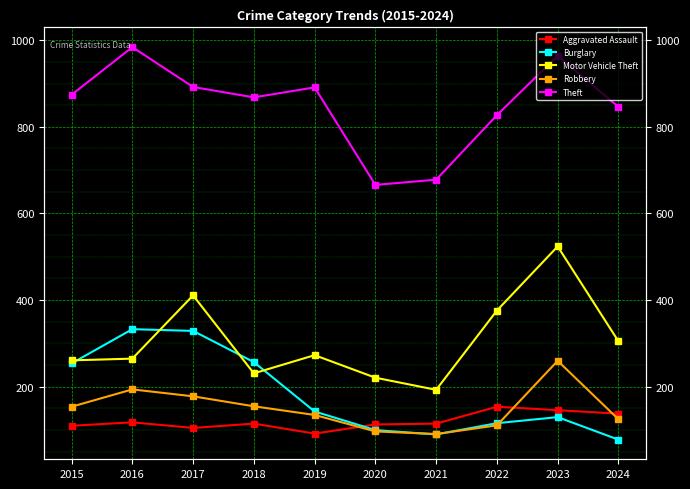

What are all the series names shown in the legend?

Aggravated Assault, Burglary, Motor Vehicle Theft, Robbery, Theft